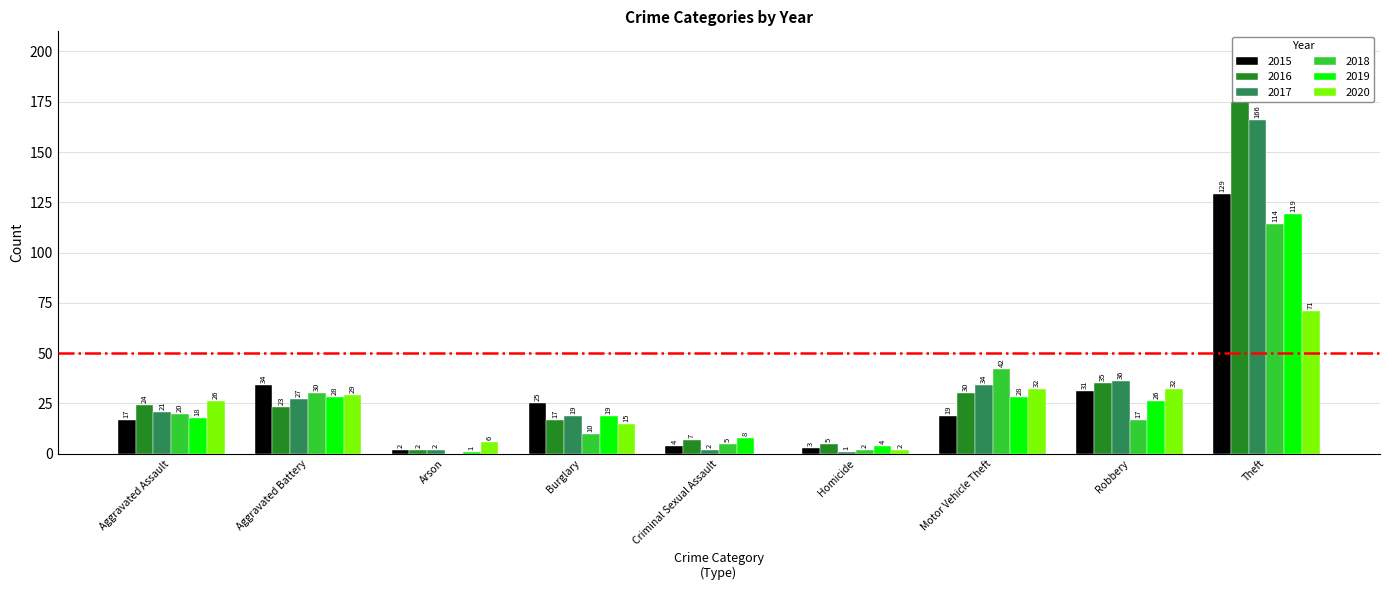

What is the difference between the highest and lowest values at Robbery?

19